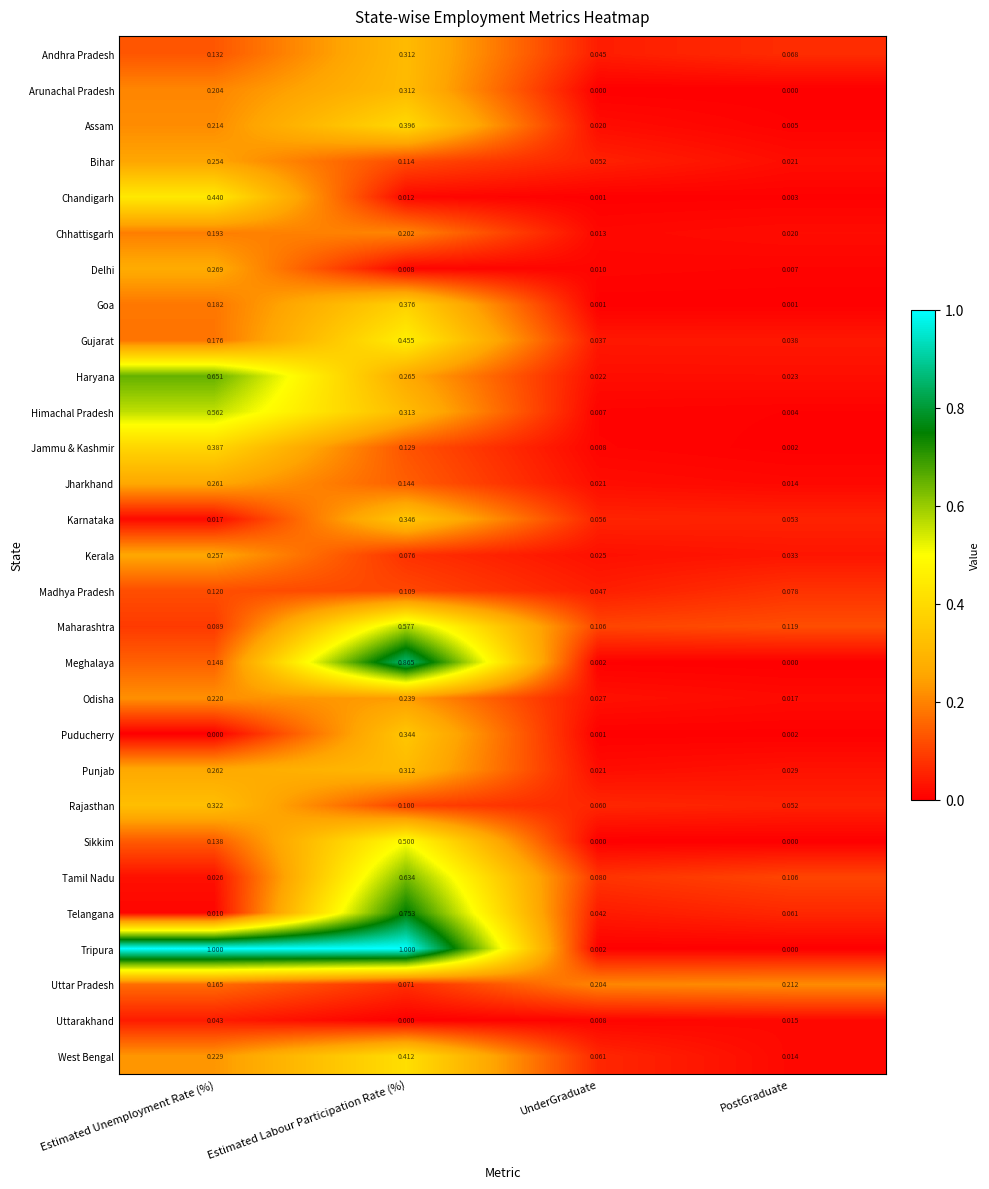

At which label does Kerala reach its peak?

Estimated Unemployment Rate (%)